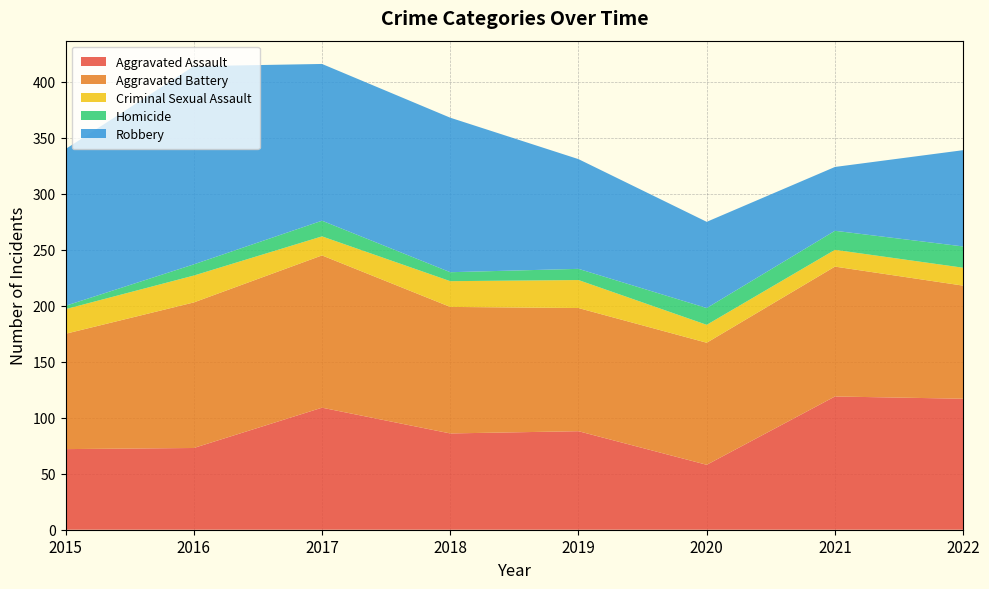

Reading left to right, list all the values displayed in this chart.

Aggravated Assault: 72	73	109	86	88	58	119	117
Aggravated Battery: 103	130	136	113	110	109	116	101
Criminal Sexual Assault: 22	24	17	23	25	16	15	16
Homicide: 3	10	14	8	10	15	17	19
Robbery: 140	177	140	138	98	77	57	86